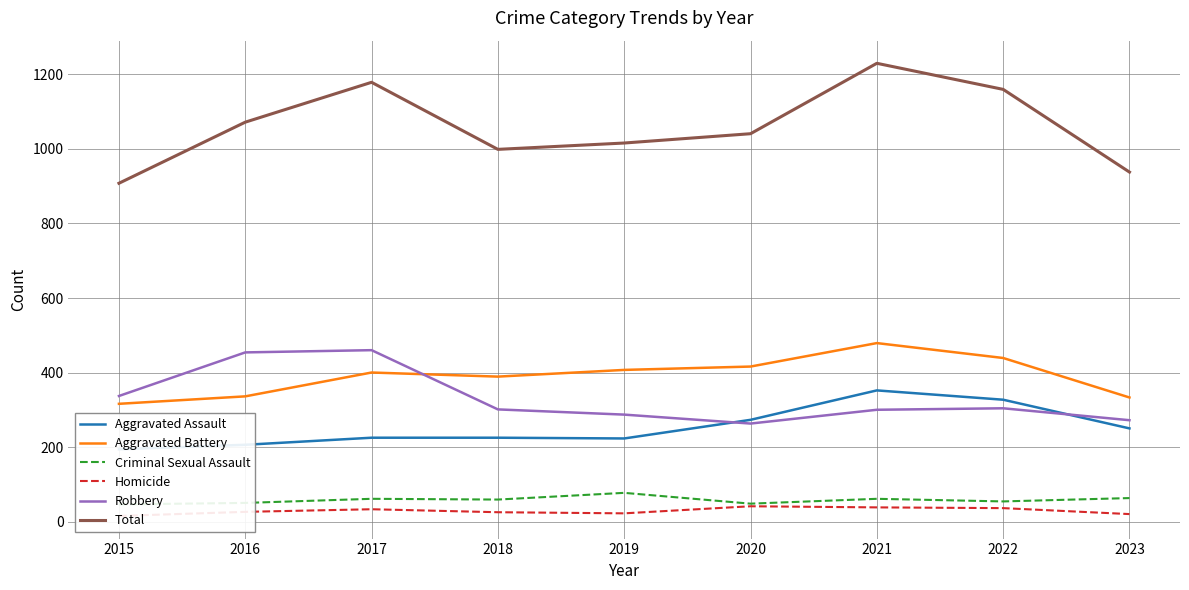

Which series changed the most between 2017 and 2021?

Robbery